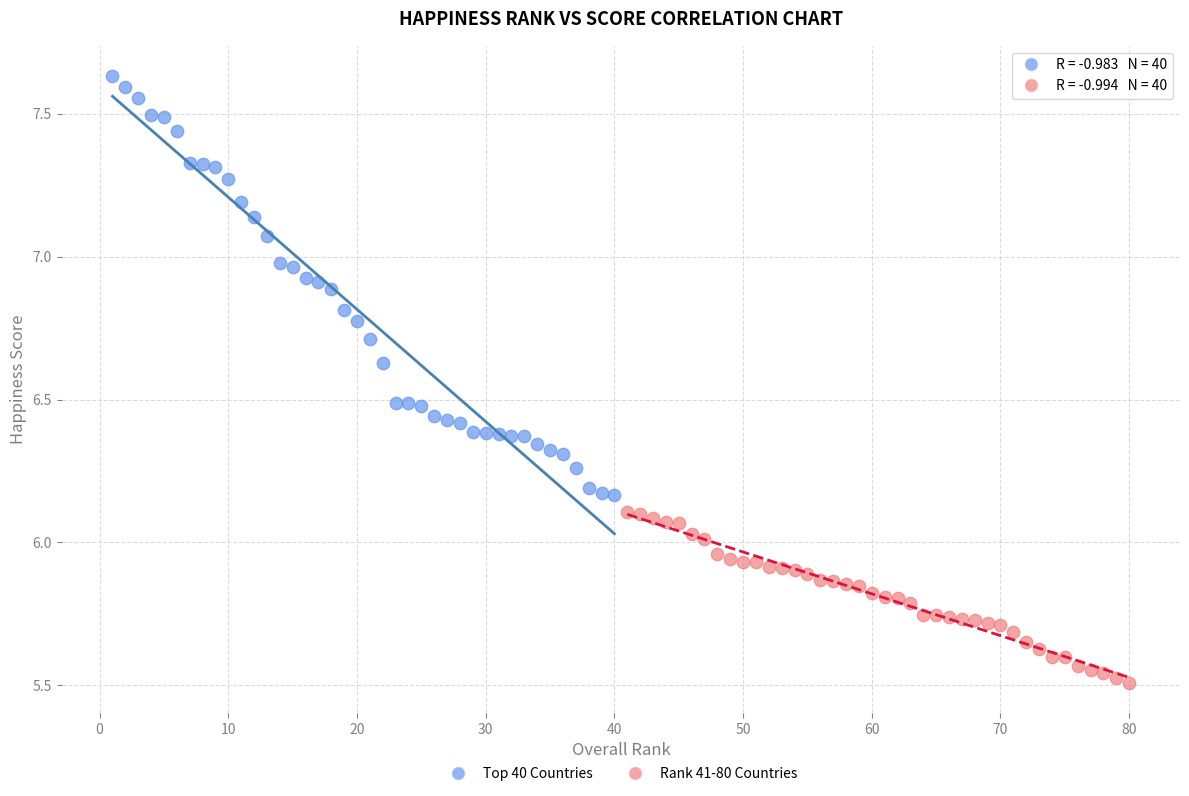

What are all the series names shown in the legend?

Top 40 Countries, Rank 41-80 Countries